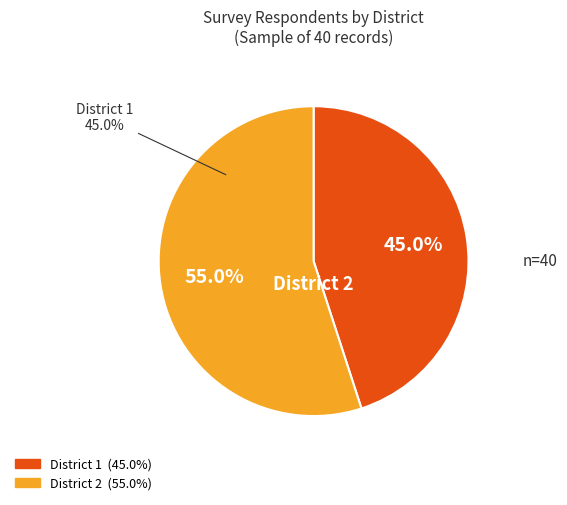

True or false: District 1 accounts for 45% of the total.

True